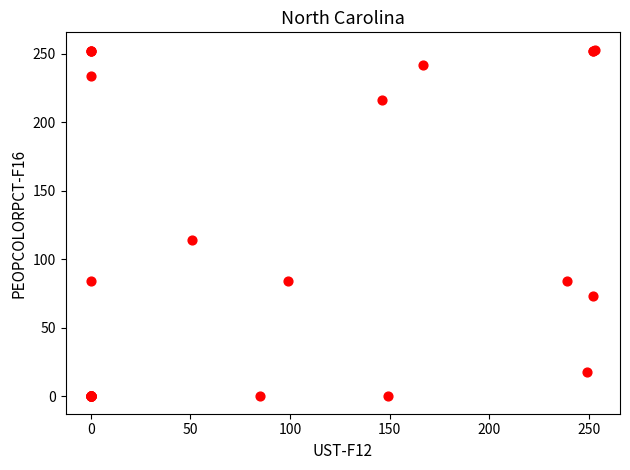

What Y value in the scatter plot is closest to 126?

114